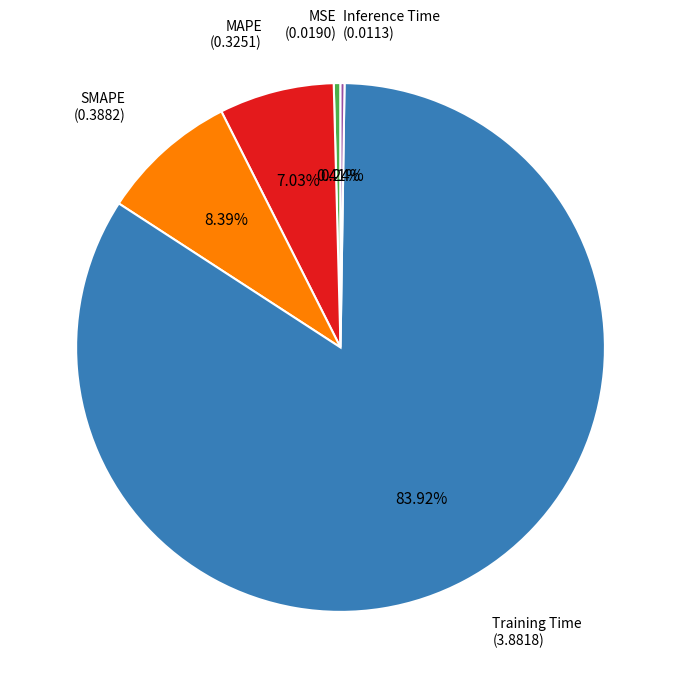

Does any single category account for the majority?

Yes